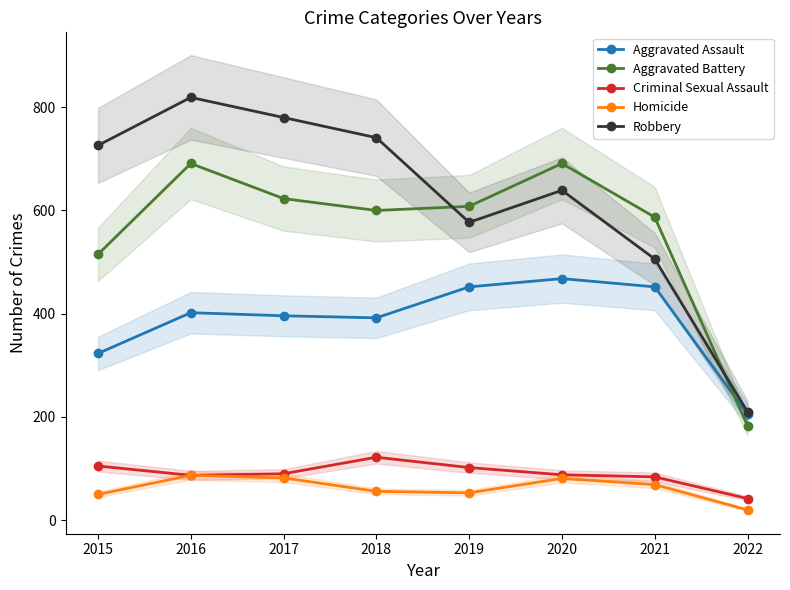

Reading left to right, what are all the values shown in this chart?

Aggravated Assault: 2015=323	2016=402	2017=396	2018=392	2019=452	2020=468	2021=452	2022=205
Aggravated Battery: 2015=515	2016=691	2017=623	2018=600	2019=608	2020=691	2021=587	2022=183
Criminal Sexual Assault: 2015=105	2016=87	2017=90	2018=122	2019=102	2020=88	2021=84	2022=42
Homicide: 2015=50	2016=87	2017=82	2018=56	2019=53	2020=81	2021=69	2022=20
Robbery: 2015=726	2016=819	2017=780	2018=741	2019=577	2020=639	2021=506	2022=210